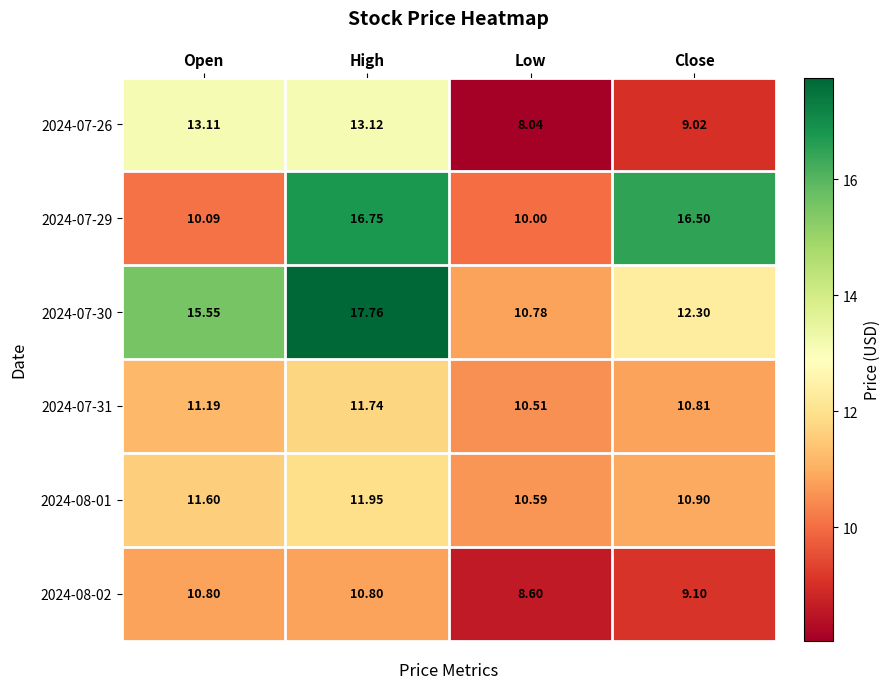

Which category has the lowest value across all series?

Low